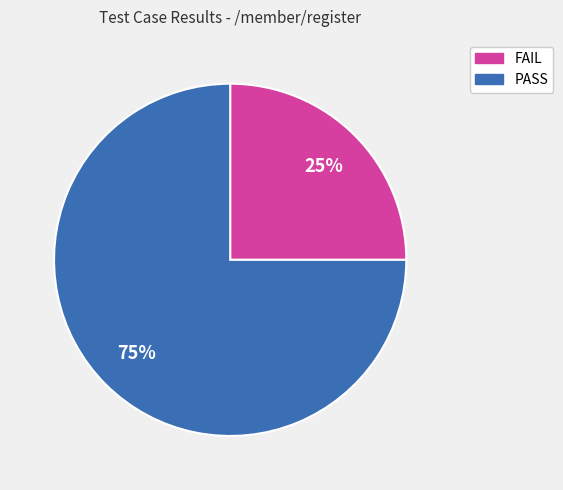

To the nearest percent, what portion does FAIL represent?

25%